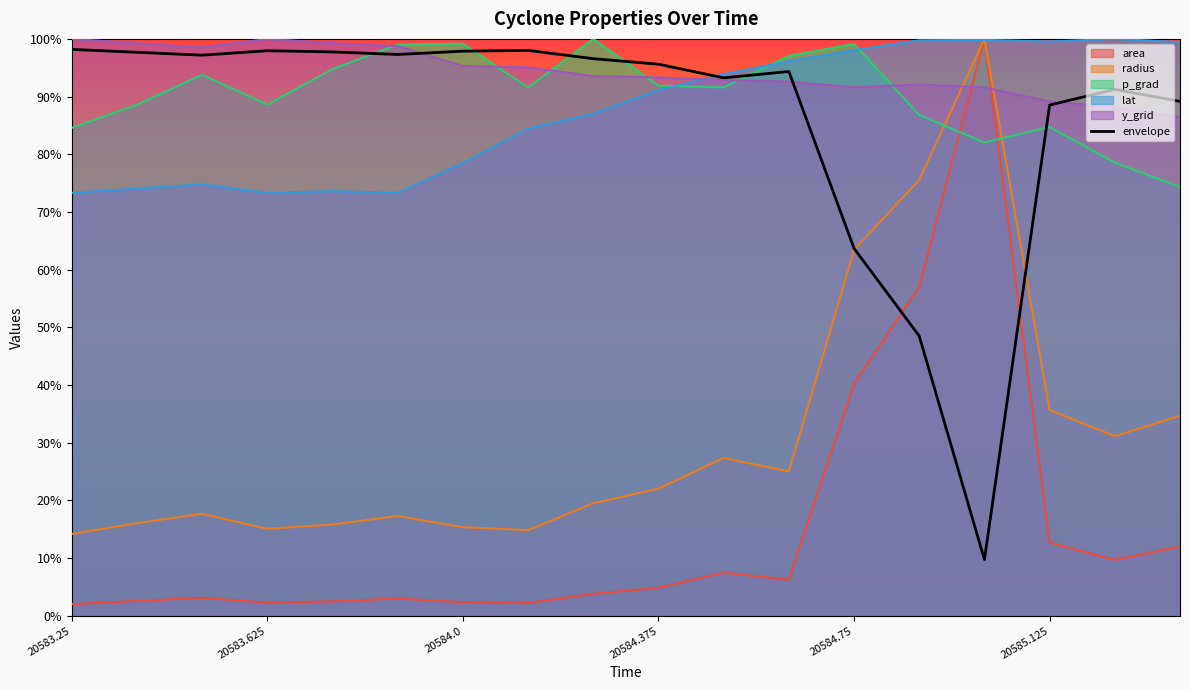

How many data points are above 96?

9